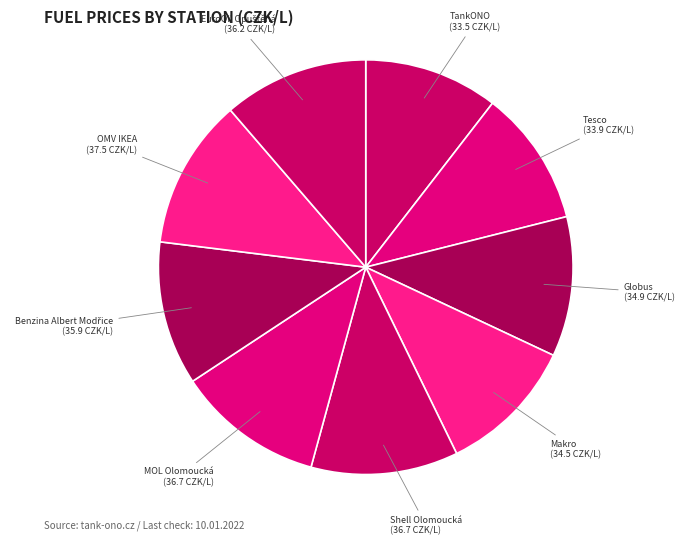

Is it true that MOL Olomoucká is 11% of the pie?

True